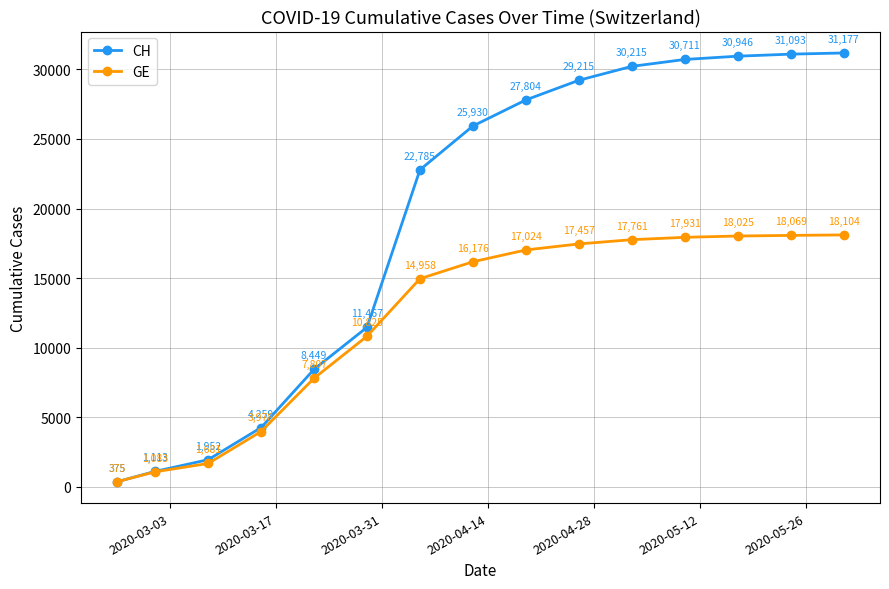

At how many categories does at least one series exceed 10687?

10